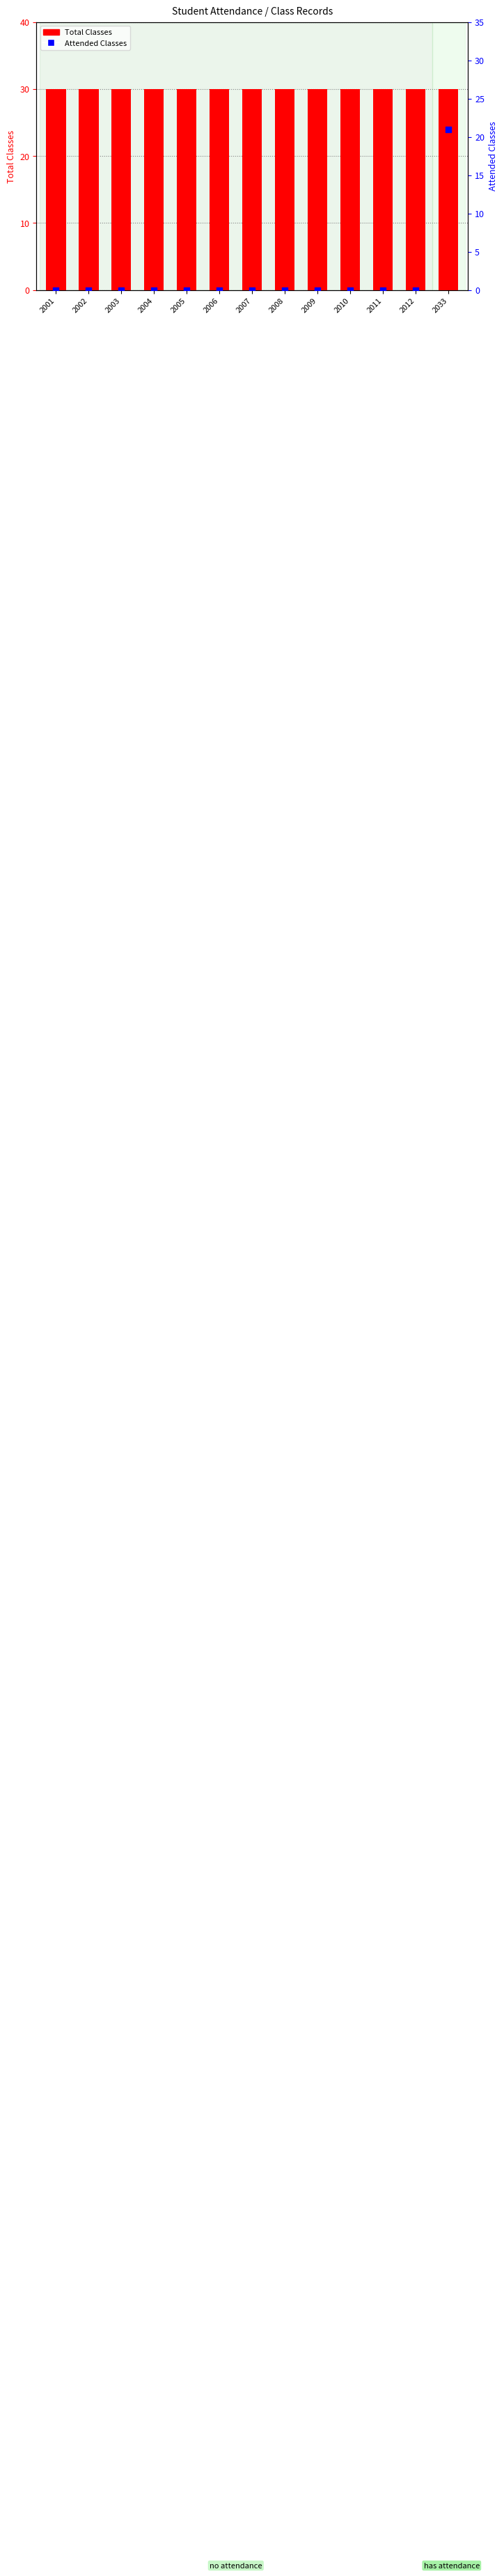

What is the total value across all series at 2010?

30